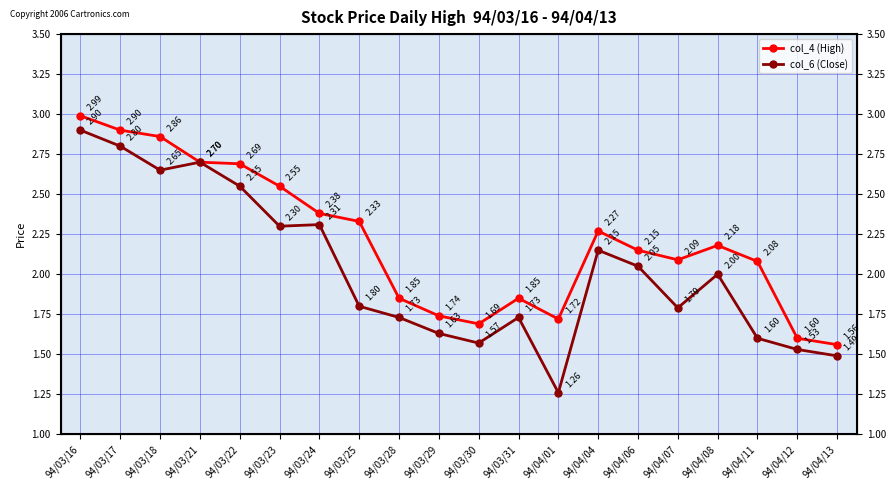

Which series changed the most between 94/04/07 and 94/04/13?

col_4 (High)